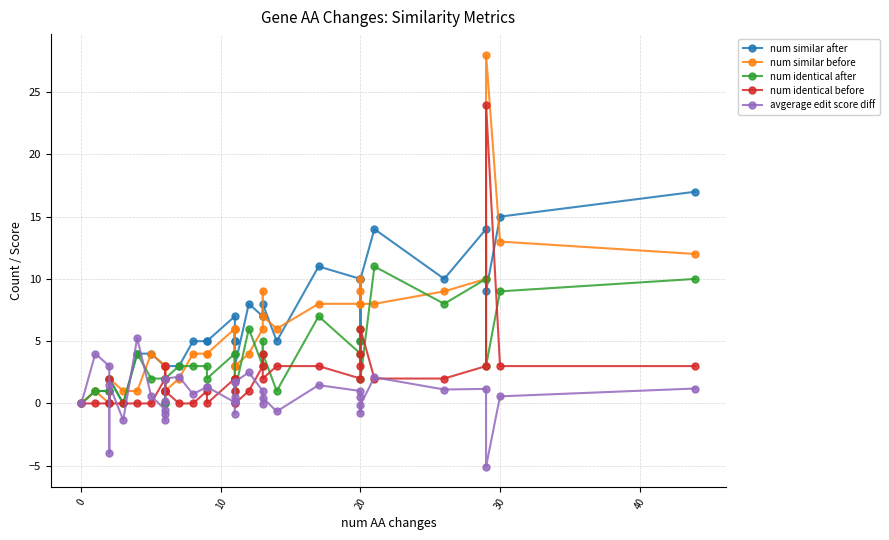

After their last crossing, which series has the higher values: num similar after or num identical before?

num similar after